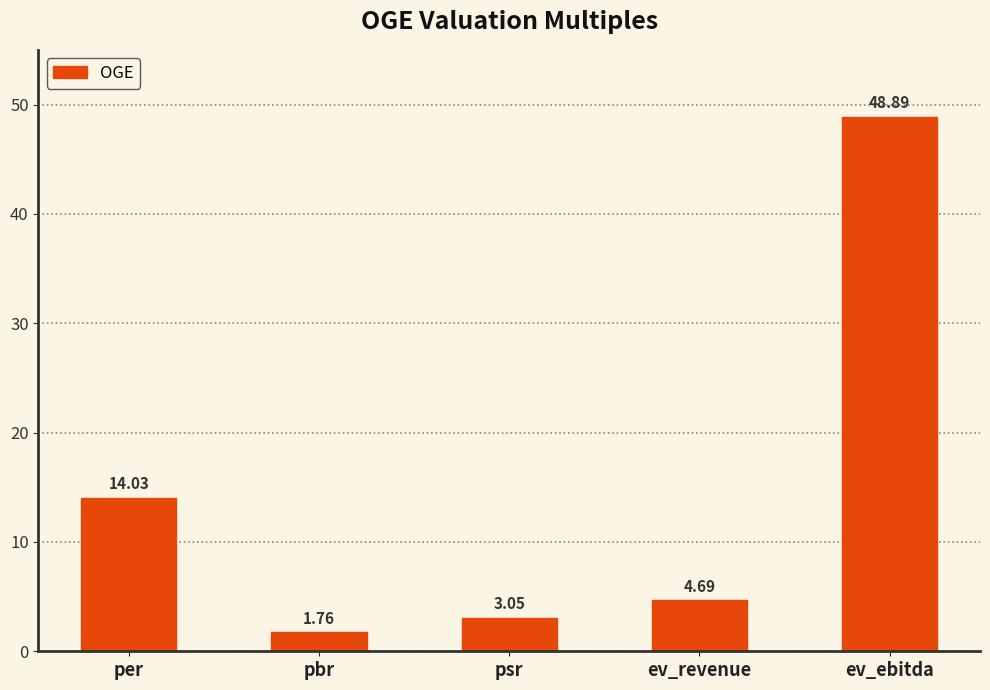

At which label is the value closest to 25?

per